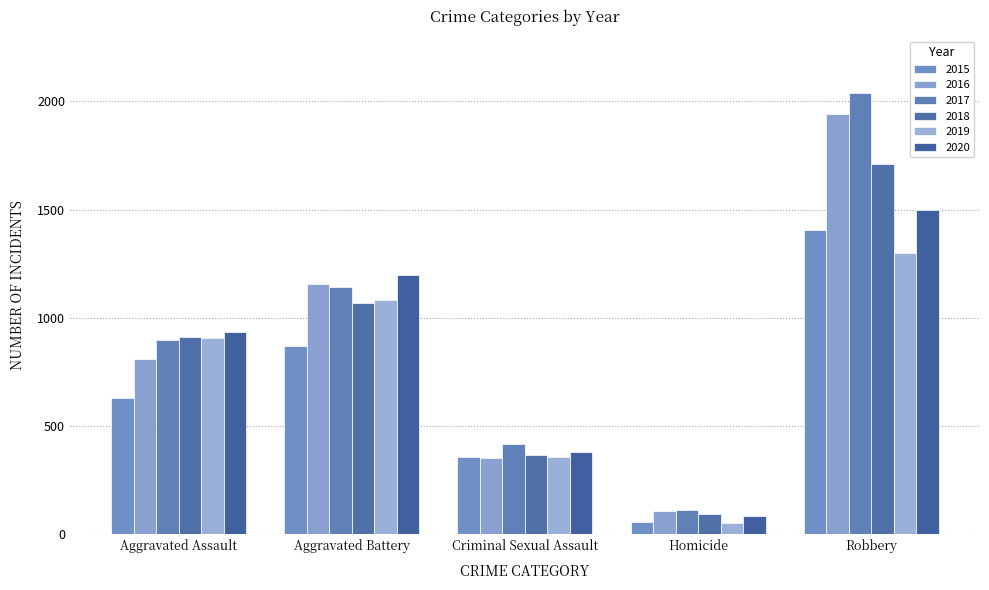

At how many categories does at least one series exceed 1100?

2